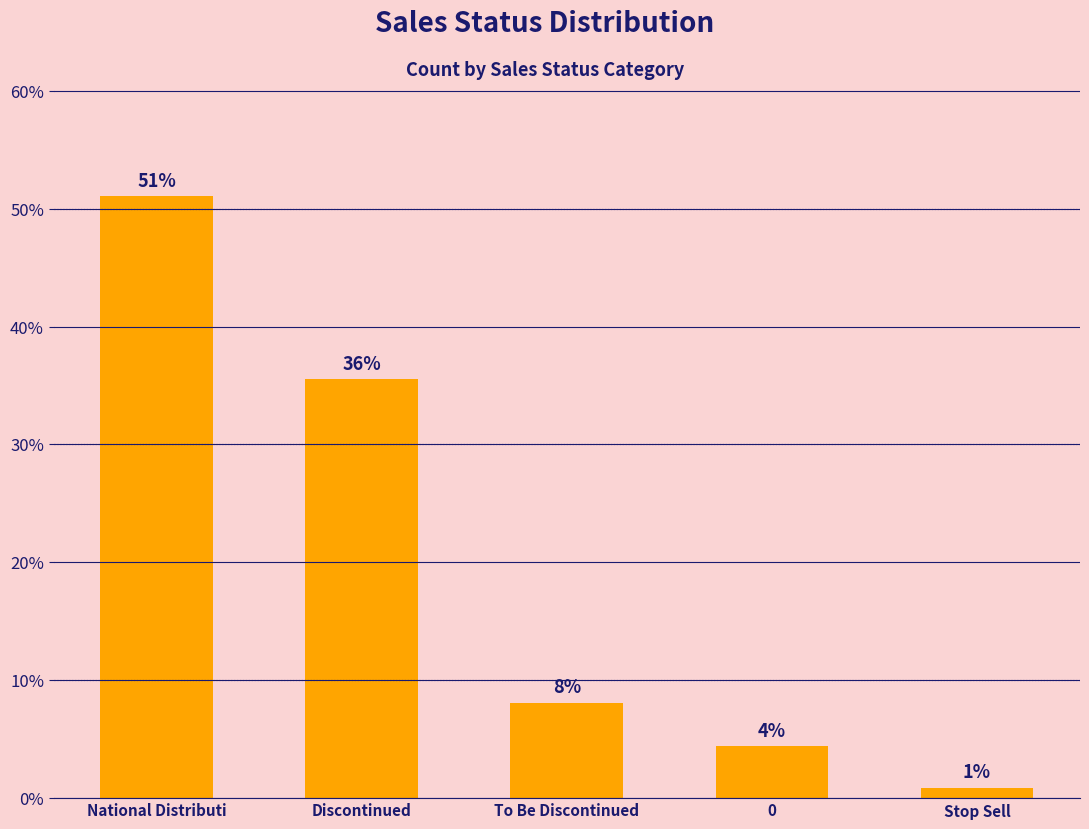

True or false: the data shows 51.1 at National Distributi.

True